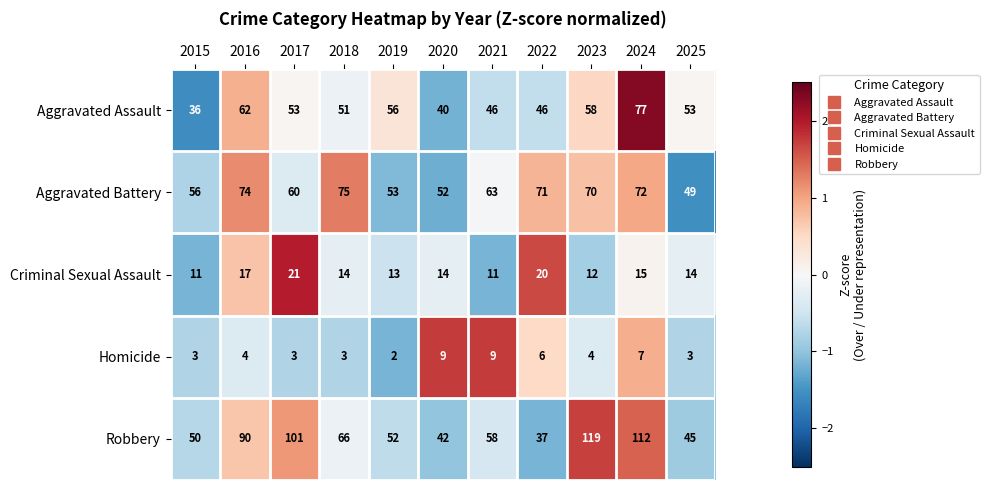

What is the average value of the Robbery series?

70